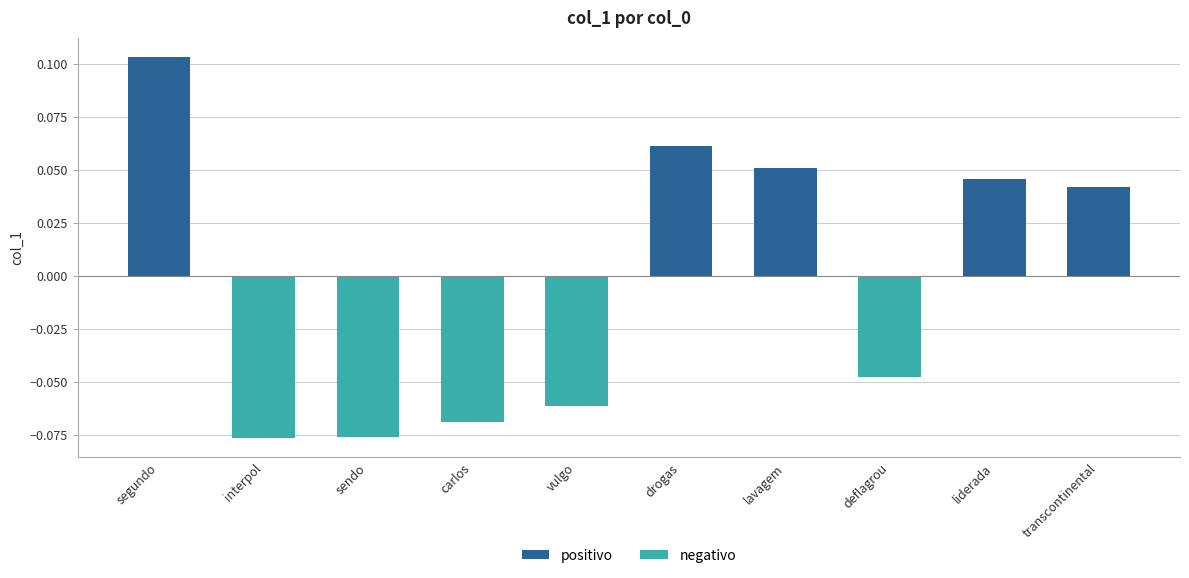

Are the bars grouped side by side (vs. stacked)?

No